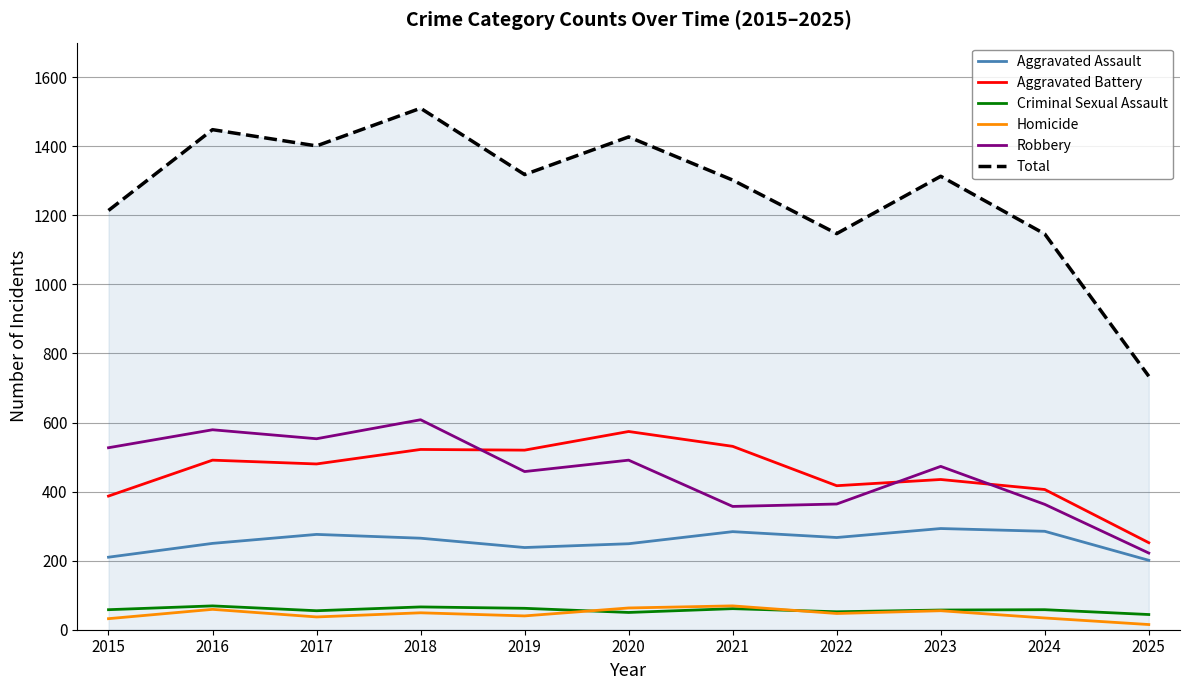

What is the approximate value of Aggravated Battery at 2023?

435